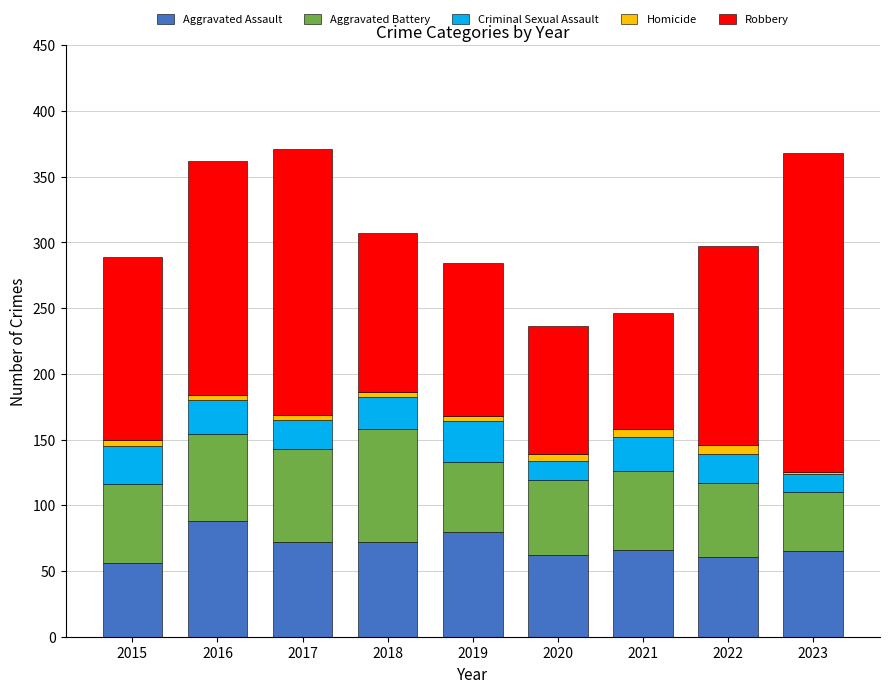

True or false: Aggravated Assault has a value of 56 at 2015.

True